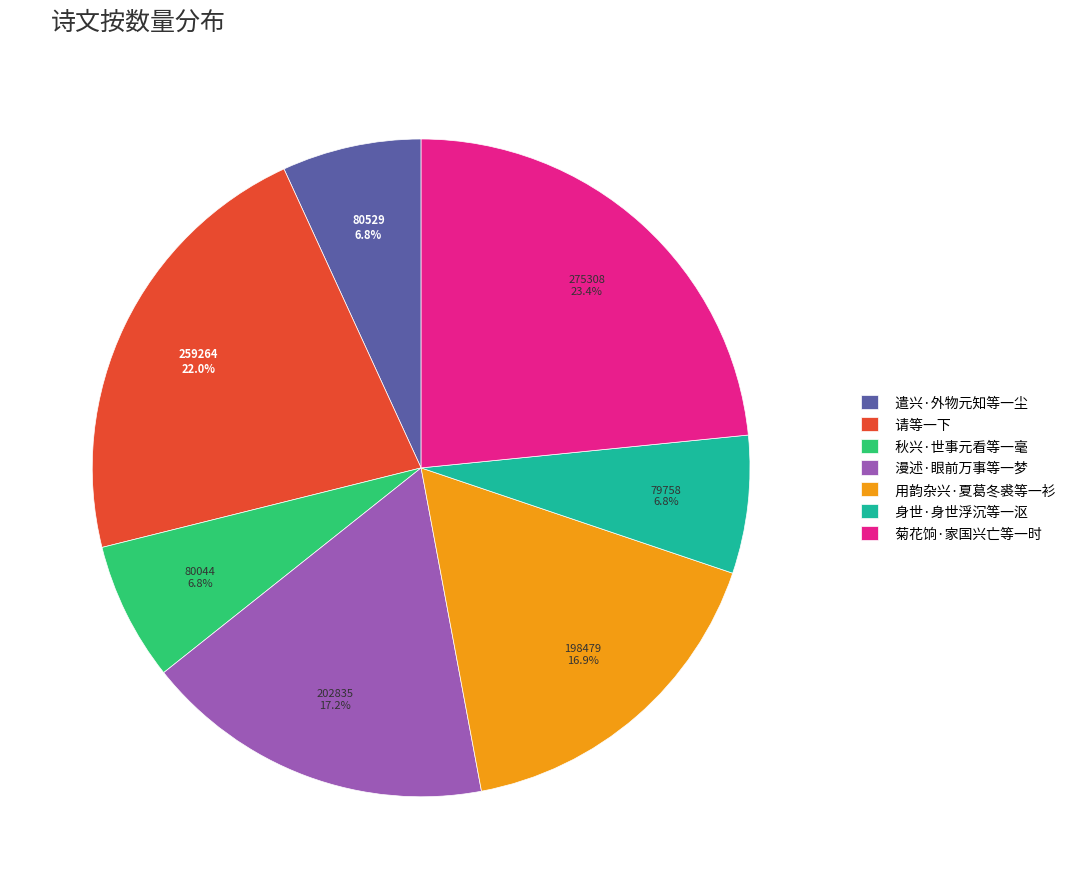

To the nearest percent, what percentage of the pie is 身世·身世浮沉等一沤?

7%